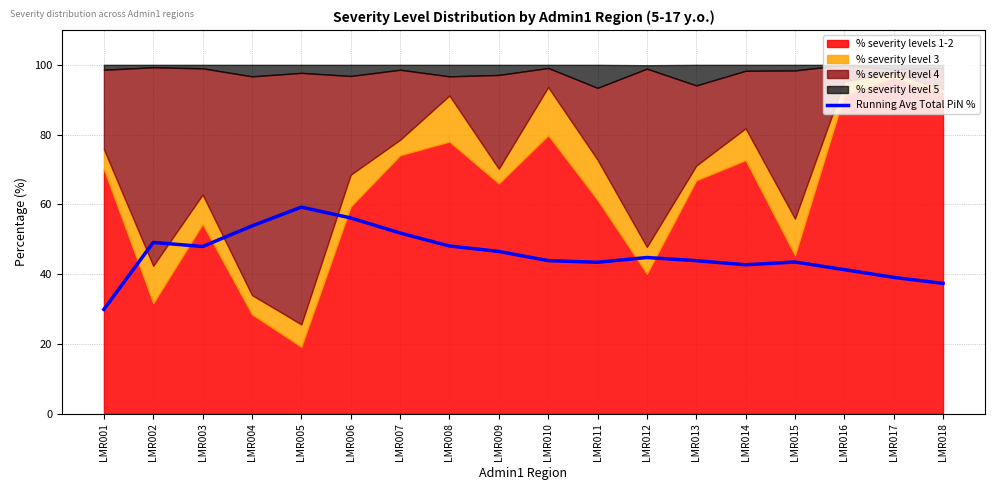

List the labels in order of value, smallest first.

LMR001, LMR018, LMR017, LMR016, LMR014, LMR011, LMR015, LMR013, LMR010, LMR012, LMR009, LMR003, LMR008, LMR002, LMR007, LMR004, LMR006, LMR005